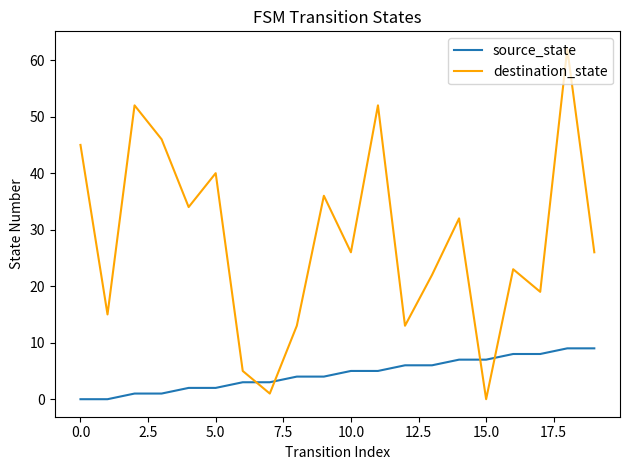

What is the highest value of the source_state series?

9